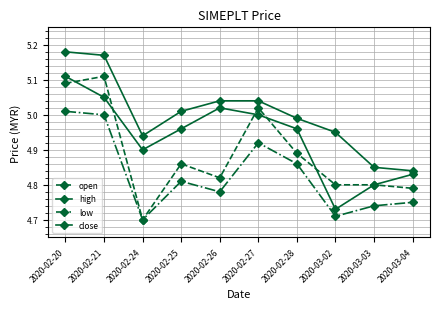

Where is open nearest to the value 4?

2020-02-24